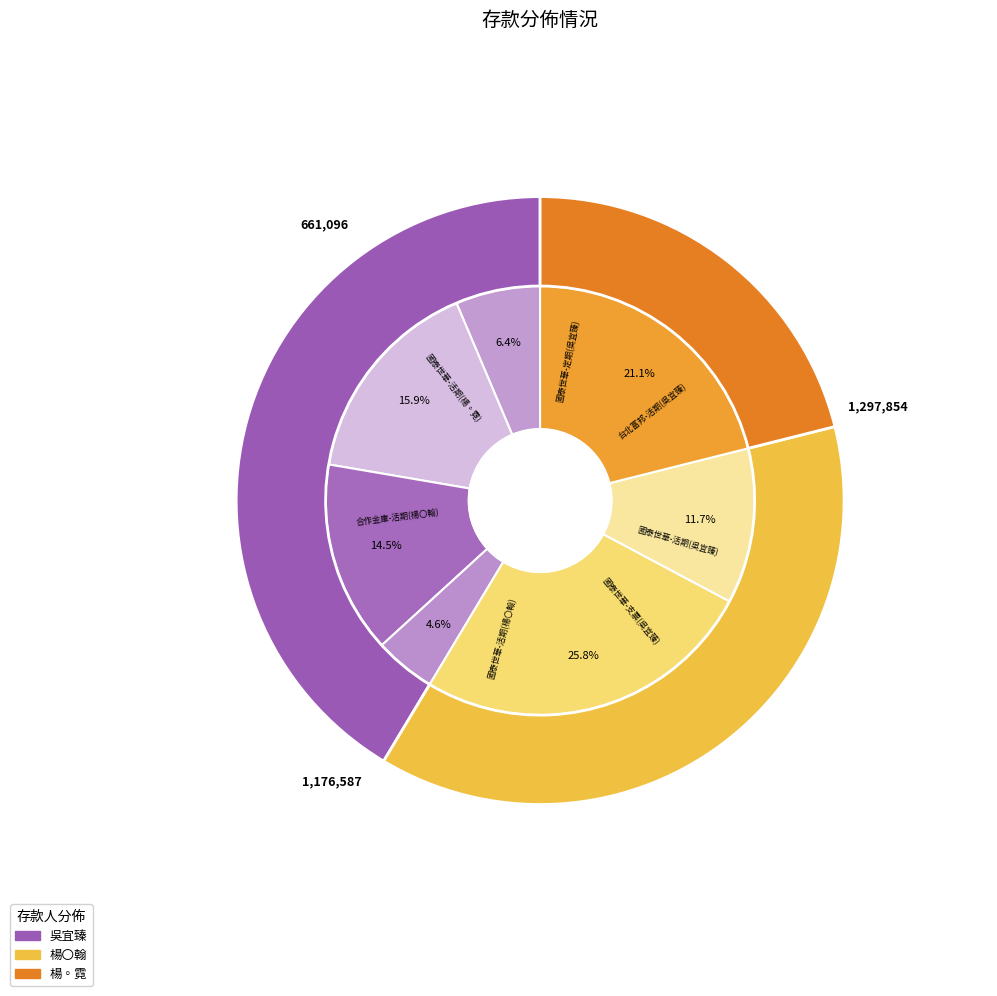

To the nearest percent, what percentage of the pie is 46?

16%